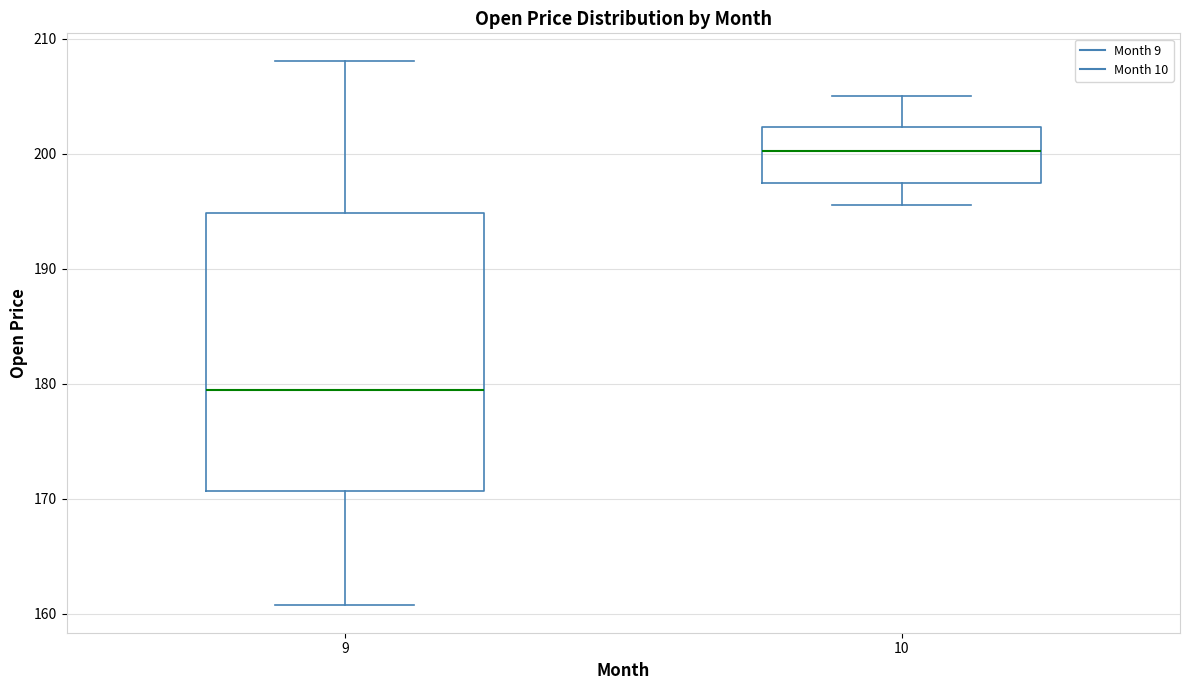

Reading left to right, read every box against the y-axis: the position of its median line, the range the box covers, and the ends of its whiskers. The values are not printed on the chart, so give them approximately, as read against the axis.

9: median 179, box 171 to 195, whiskers 161 to 208
10: median 200, box 197 to 202, whiskers 196 to 205